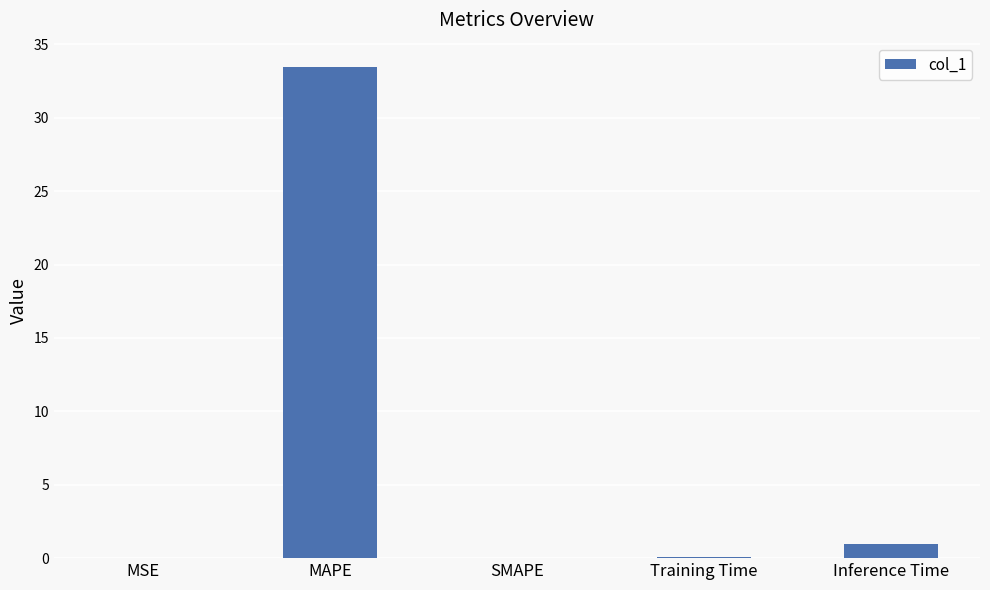

The chart shows a value of 0.9 at Inference Time. True or false?

True